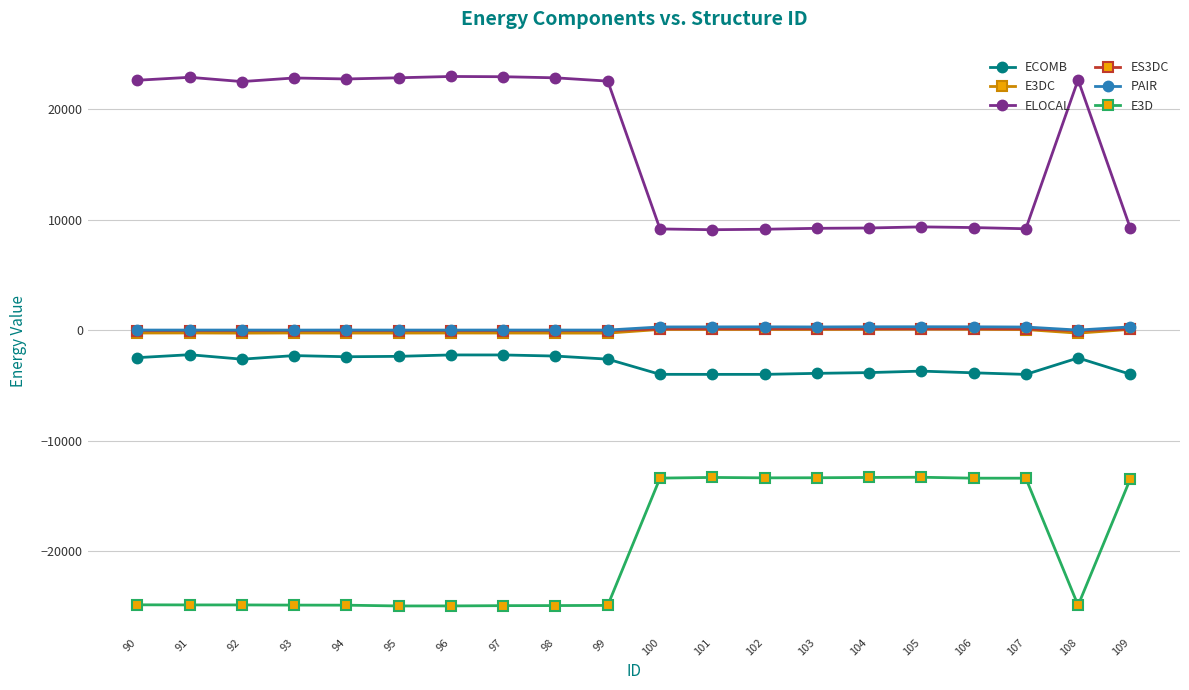

Reading left to right, transcribe all the data shown in this chart.

ECOMB: 109=-3973.8	108=-2496.9	107=-3988.0	106=-3842.7	105=-3689.6	104=-3822.8	103=-3891.6	102=-3984.0	101=-3984.1	100=-3981.6	99=-2605.7	98=-2326.3	97=-2226.1	96=-2225.1	95=-2351.7	94=-2388.6	93=-2284.2	92=-2609.5	91=-2203.7	90=-2469.9
E3DC: 109=90.8	108=-252.8	107=72.6	106=97.8	105=109.9	104=92.6	103=82.5	102=81.8	101=84.9	100=83.1	99=-250.1	98=-248.7	97=-243.2	96=-240.0	95=-245.3	94=-244.3	93=-238.8	92=-250.3	91=-236.8	90=-239.9
ELOCAL: 109=9244.0	108=22676.1	107=9196.1	106=9304.4	105=9367.2	104=9265.2	103=9236.1	102=9151.6	101=9109.9	100=9179.6	99=22561.6	98=22859.1	97=22958.7	96=22980.8	95=22862.6	94=22754.9	93=22845.5	92=22519.1	91=22906.2	90=22639.0
ES3DC: 109=127.9	108=-28.6	107=125.5	106=134.7	105=129.3	104=135.2	103=132.4	102=133.0	101=134.3	100=129.9	99=-23.2	98=-25.0	97=-23.0	96=-22.4	95=-22.4	94=-23.1	93=-22.1	92=-25.6	91=-20.3	90=-25.8
PAIR: 109=314.9	108=26.2	107=302.1	106=321.0	105=327.1	104=322.9	103=308.9	102=319.1	101=313.4	100=308.3	99=27.3	98=26.8	97=28.1	96=26.0	95=25.2	94=28.6	93=24.3	92=25.9	91=26.6	90=26.3
E3D: 109=-13436.6	108=-24891.6	107=-13382.2	106=-13379.6	105=-13296.0	104=-13315.8	103=-13342.6	102=-13350.4	101=-13313.2	100=-13374.2	99=-24894.0	98=-24911.7	97=-24918.6	96=-24943.5	95=-24946.6	94=-24876.2	93=-24868.8	92=-24852.7	91=-24852.8	90=-24843.2